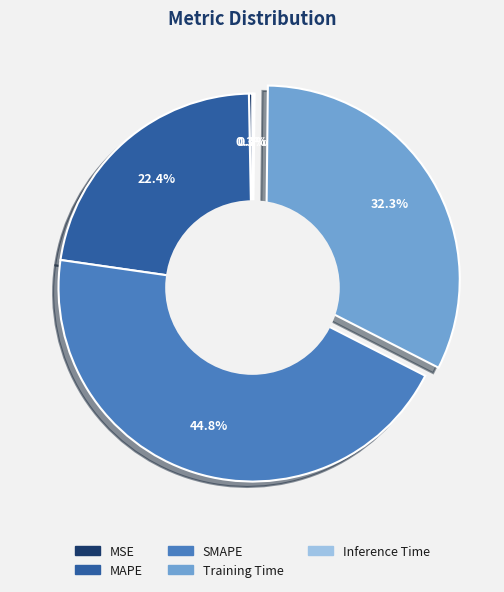

Does any single category account for the majority?

No